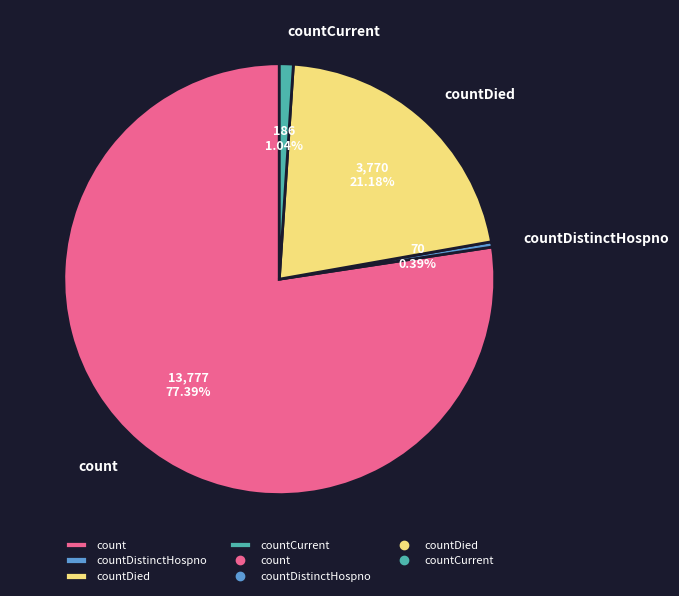

Which category accounts for the majority?

count